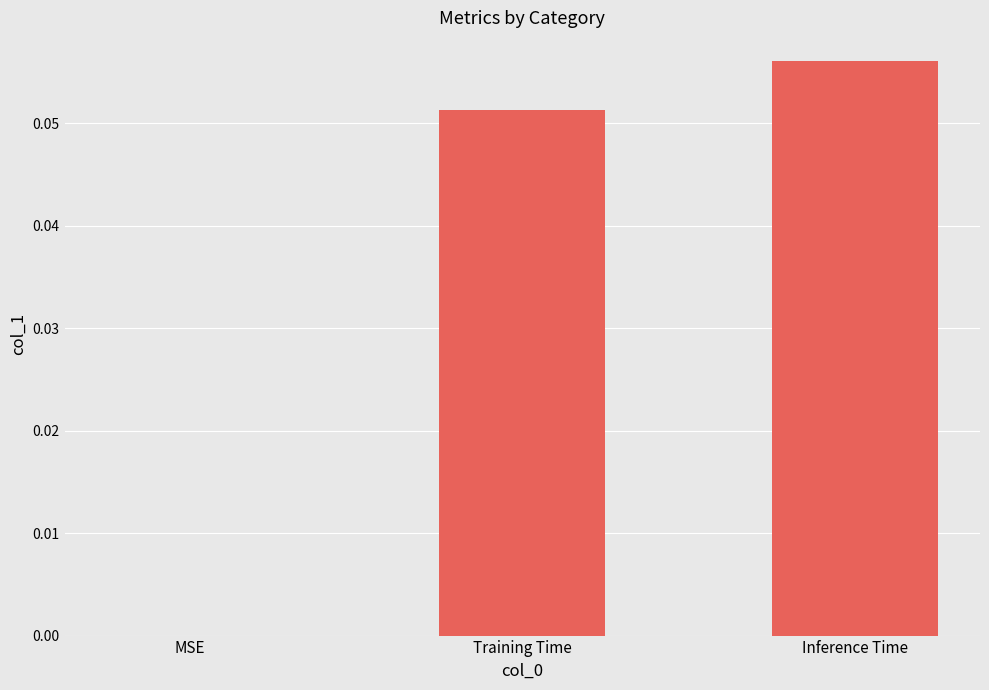

Is it true that the value at MSE is 0.0?

True